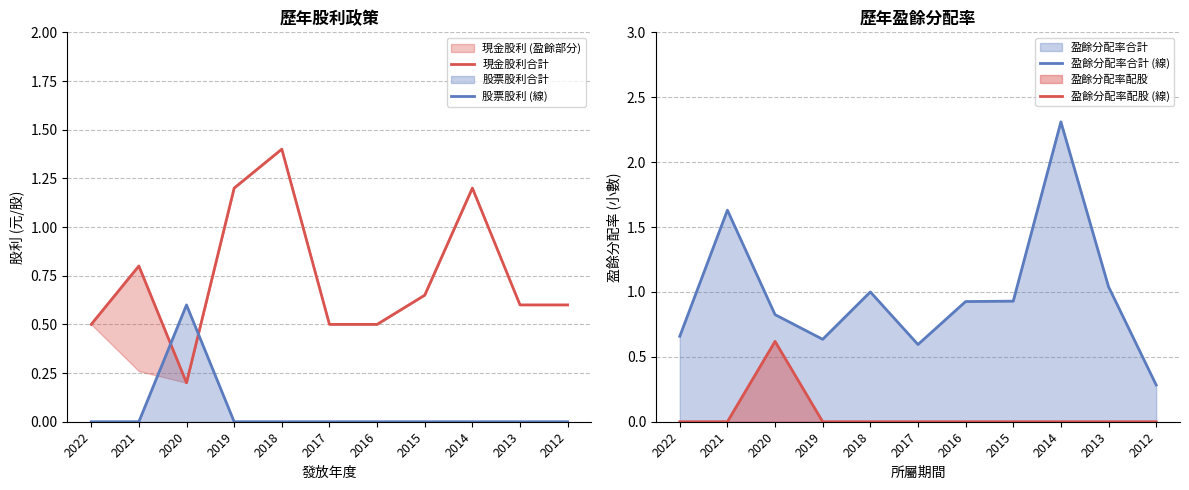

What is the difference between the maximum and minimum values in the 盈餘分配率合計 (線) series?

2.0